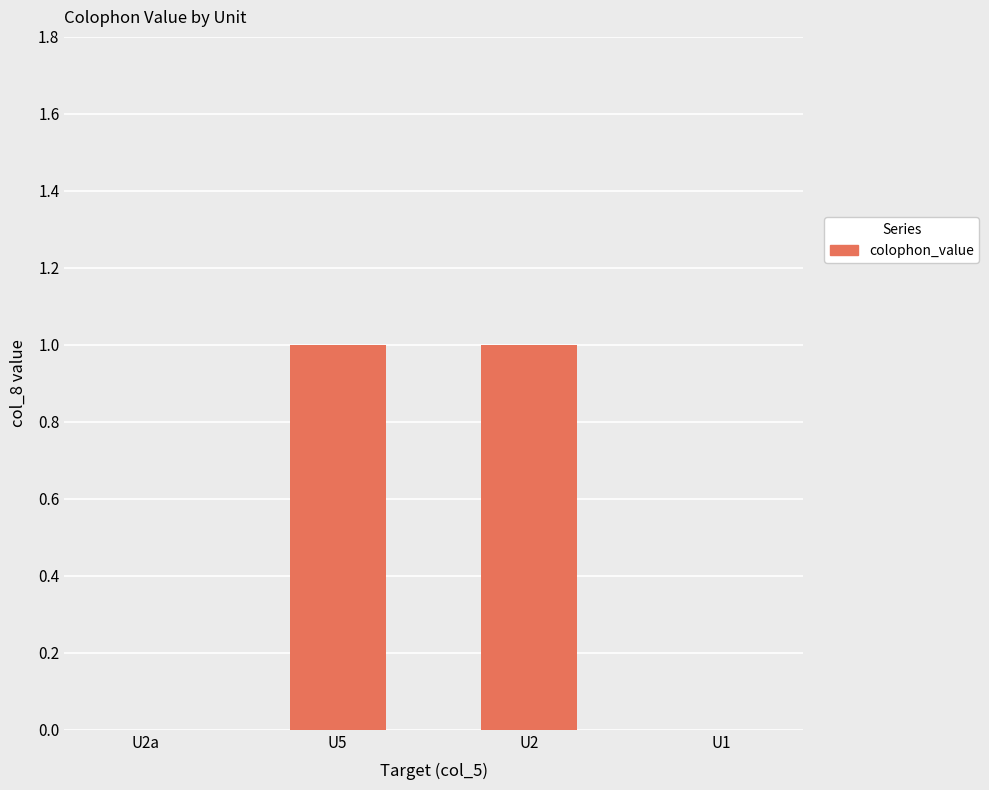

Approximately how many times larger is the value at U2 compared to U5?

1.0